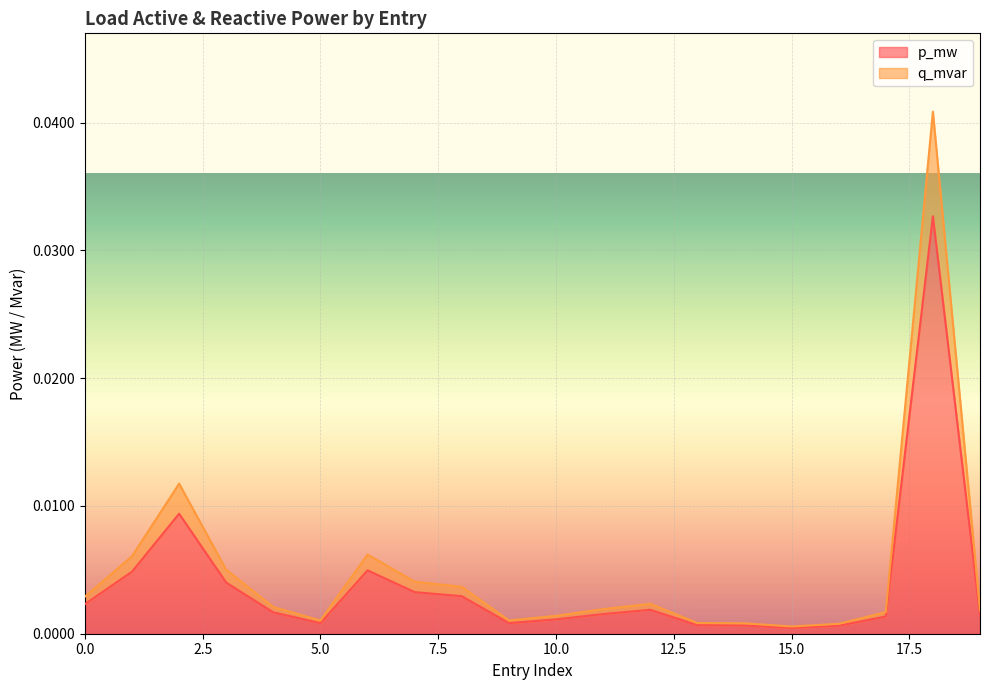

Where is p_mw nearest to the value 0?

15